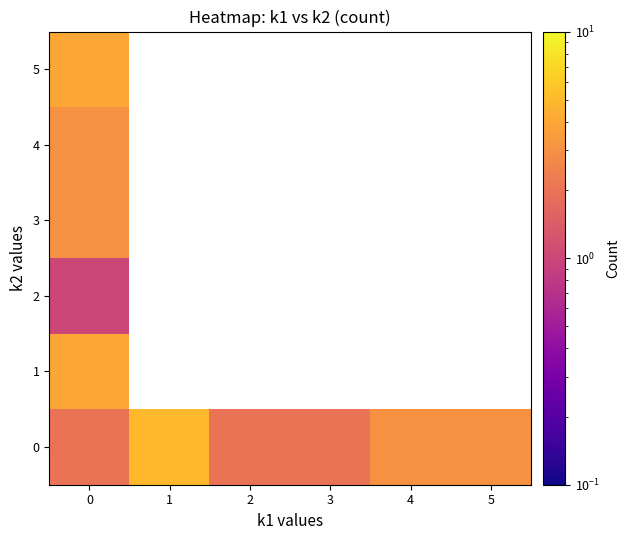

List the series in order of their peak value, lowest first.

row_2, row_3, row_4, row_1, row_5, row_0